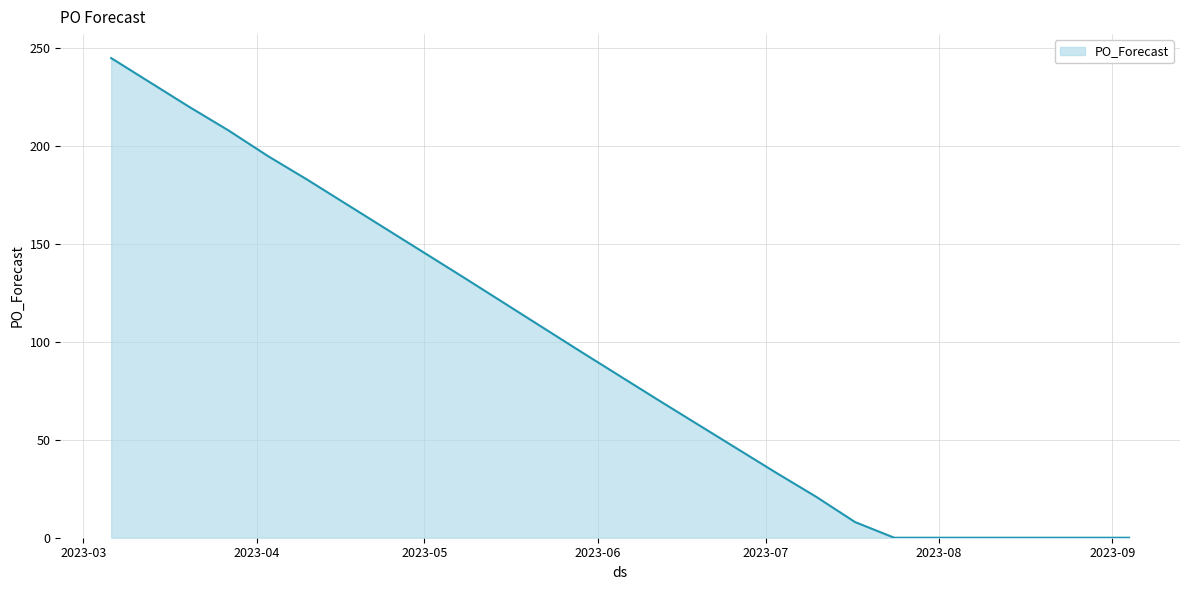

What is the difference between the maximum and minimum values?

245